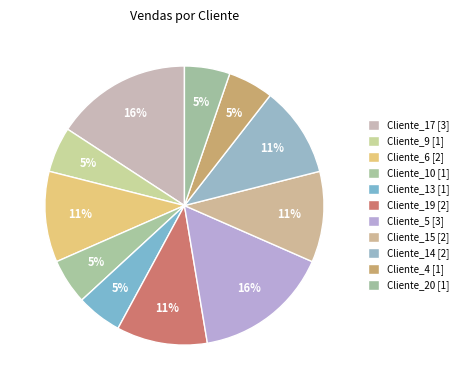

Count the number of slices in the pie.

11